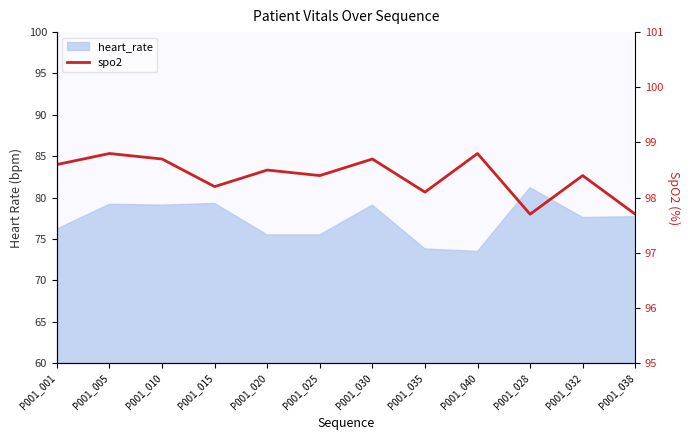

What is the minimum value shown in the chart?

97.7